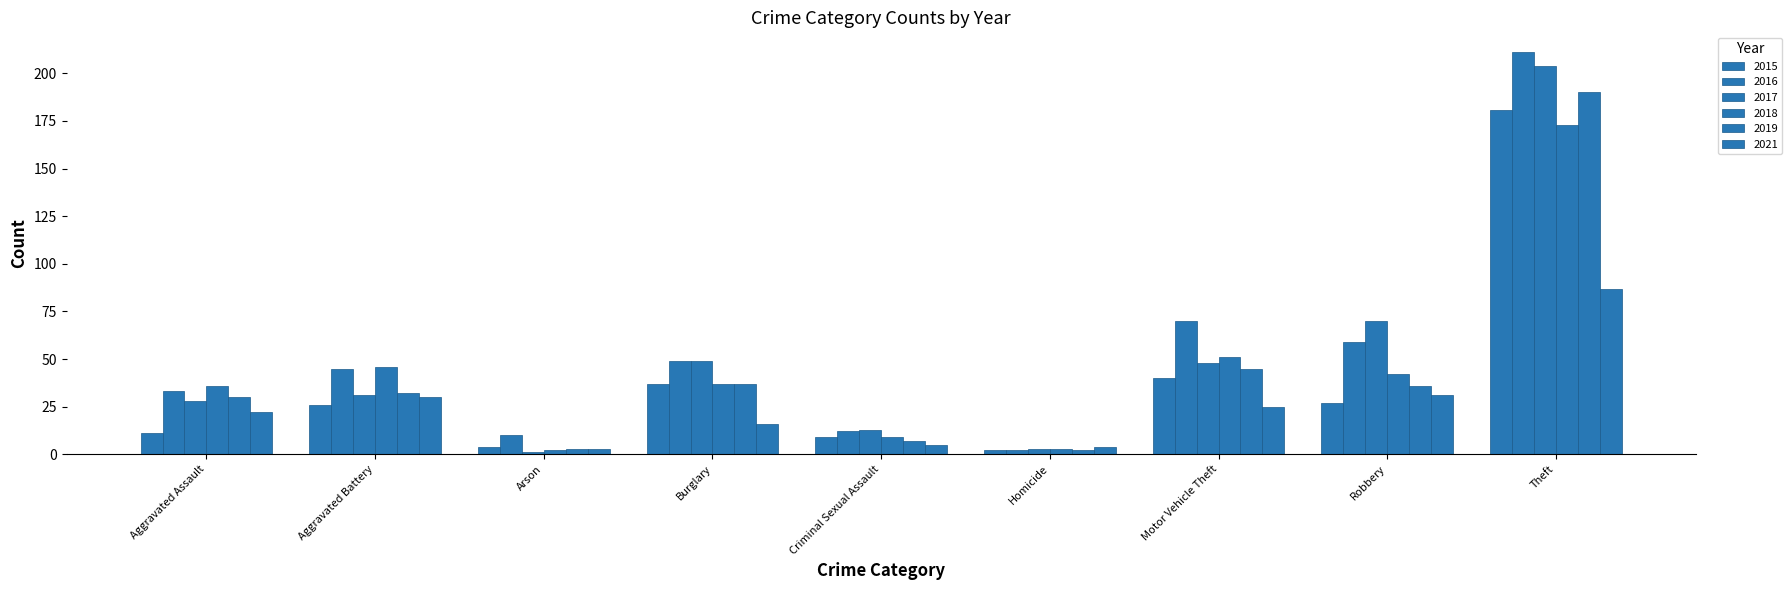

At how many categories does at least one series exceed 72?

1